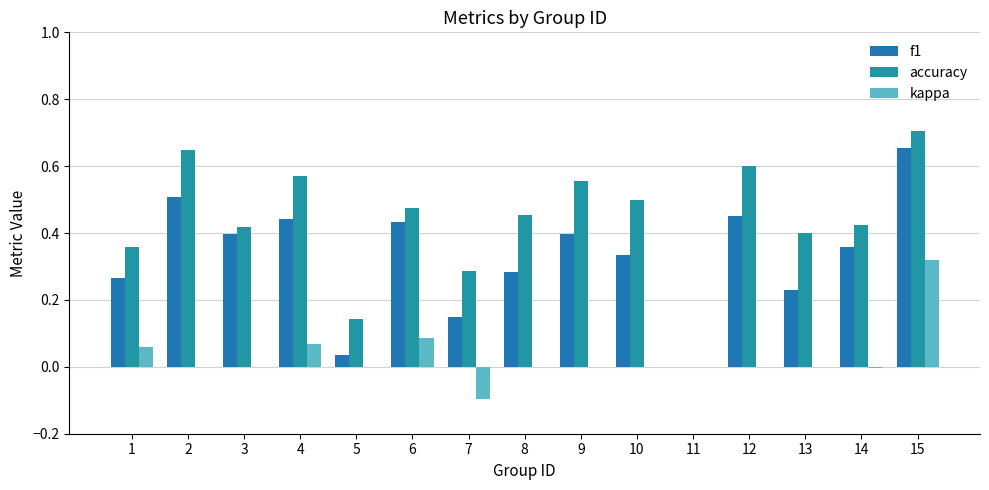

How many positive values does the f1 series have?

14